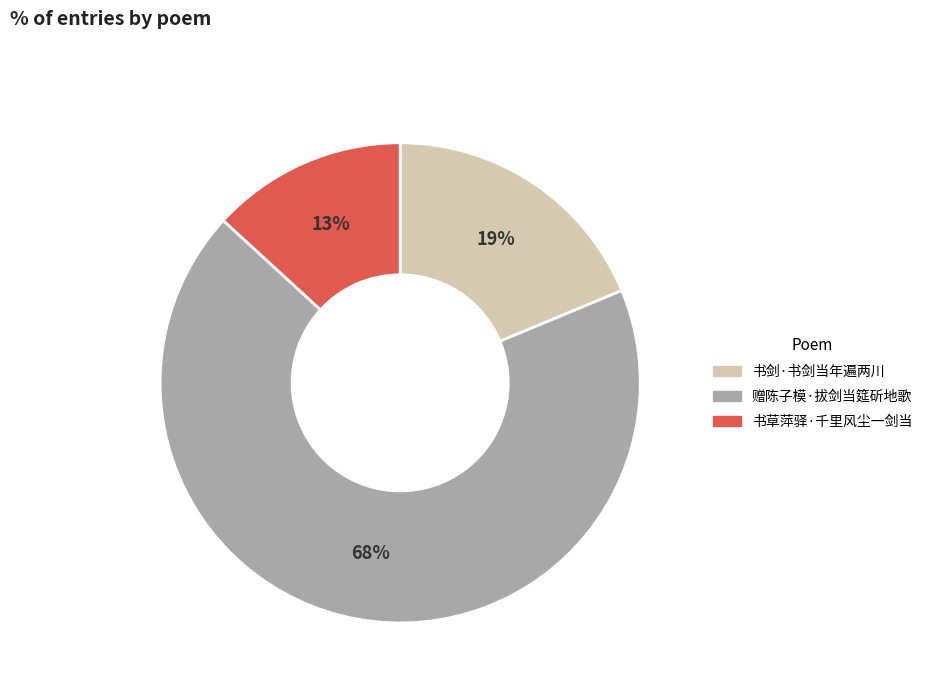

Which slice is the largest?

赠陈子模·拔剑当筵斫地歌